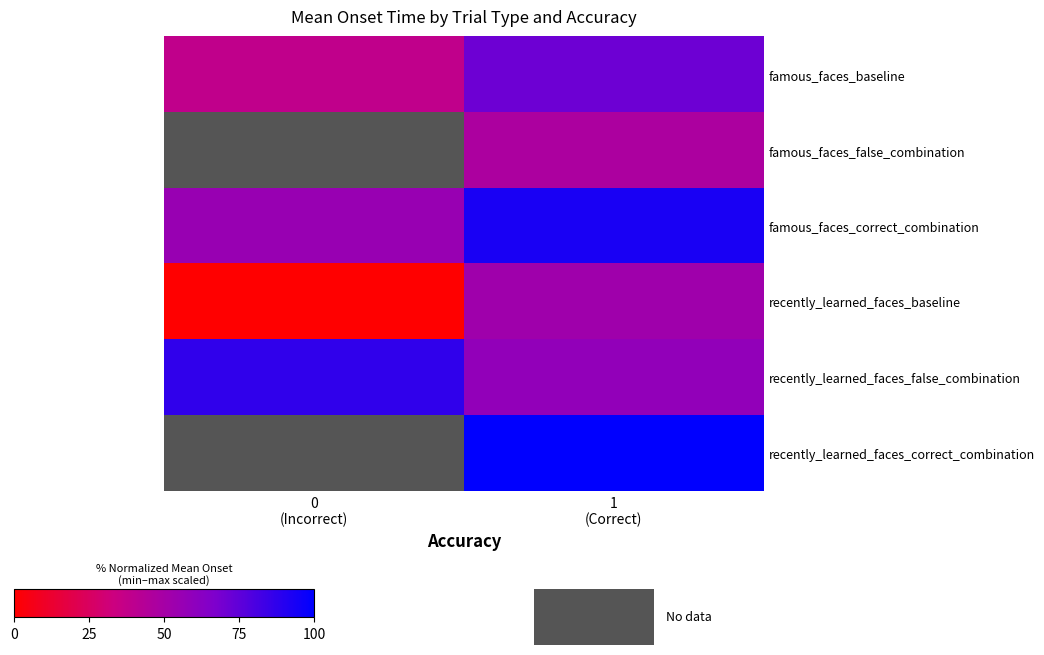

Which series has the widest spread of values?

recently_learned_faces_baseline